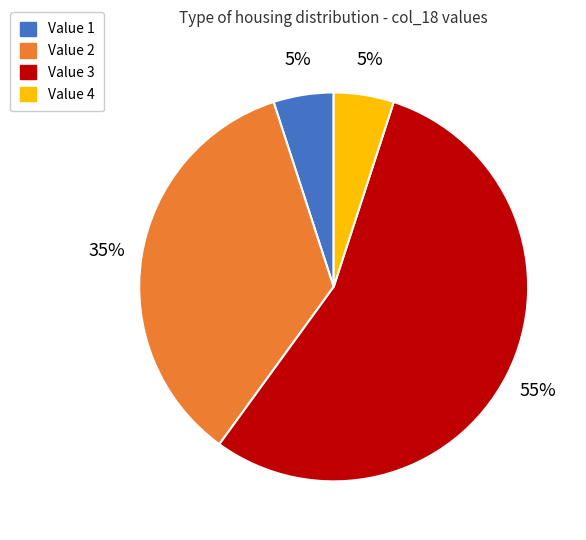

Does any single category account for the majority?

Yes